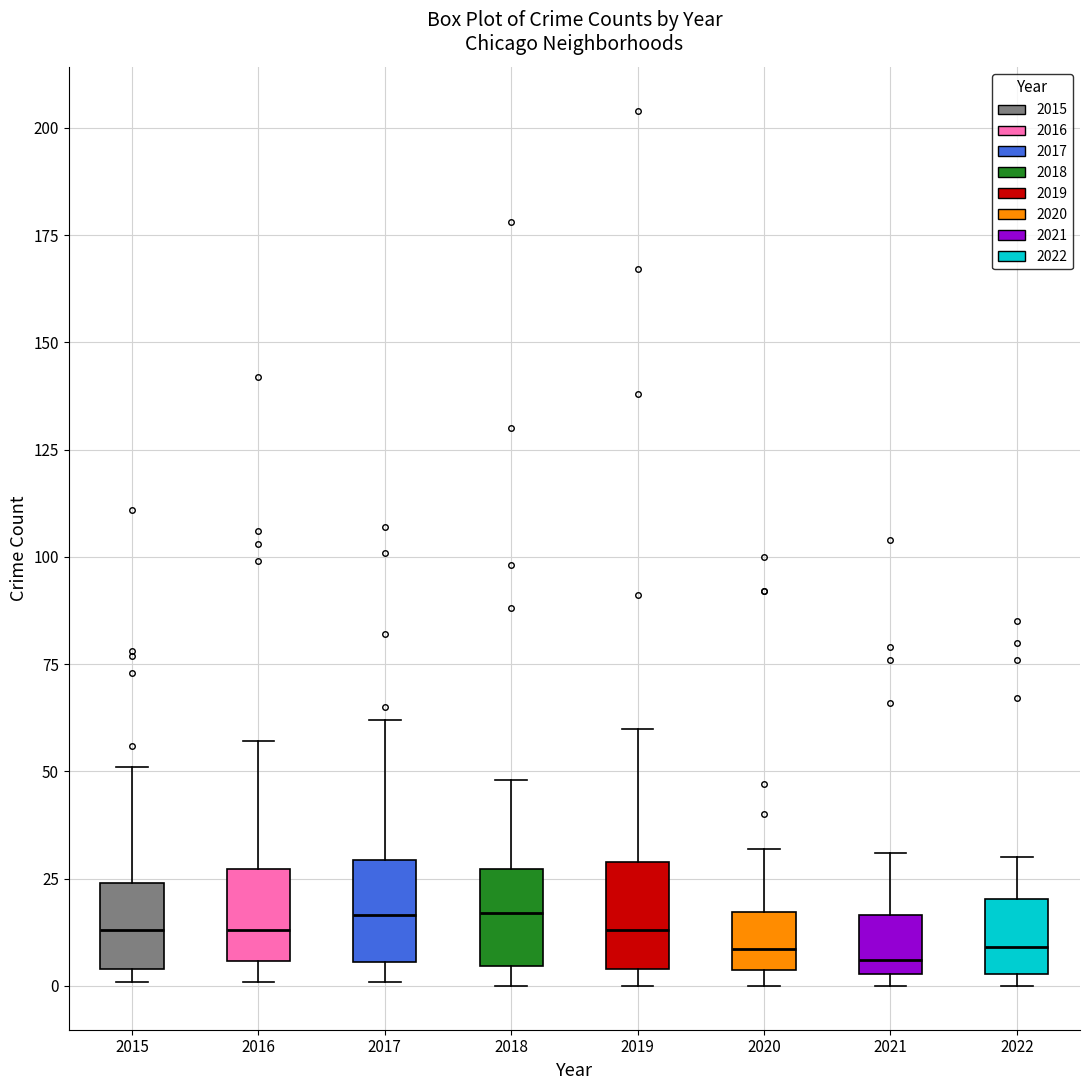

Reading left to right, read every box against the y-axis: the position of its median line, the range the box covers, and the ends of its whiskers. The values are not printed on the chart, so give them approximately, as read against the axis.

2015: median 15, box 5 to 25, whiskers 0 to 50
2016: median 15, box 5 to 25, whiskers 0 to 55
2017: median 15, box 5 to 30, whiskers 0 to 60
2018: median 15, box 5 to 25, whiskers 0 to 50
2019: median 15, box 5 to 30, whiskers 0 to 60
2020: median 10, box 5 to 15, whiskers 0 to 30
2021: median 5 (just above the box's lower edge), box 5 to 15, whiskers 0 to 30
2022: median 10, box 5 to 20, whiskers 0 to 30